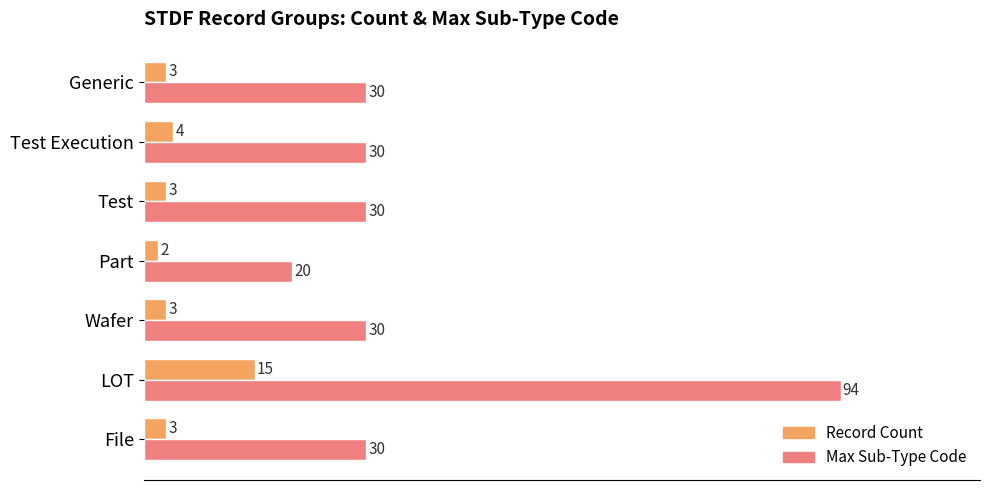

At File, list the series in order from smallest to largest.

Record Count, Max Sub-Type Code